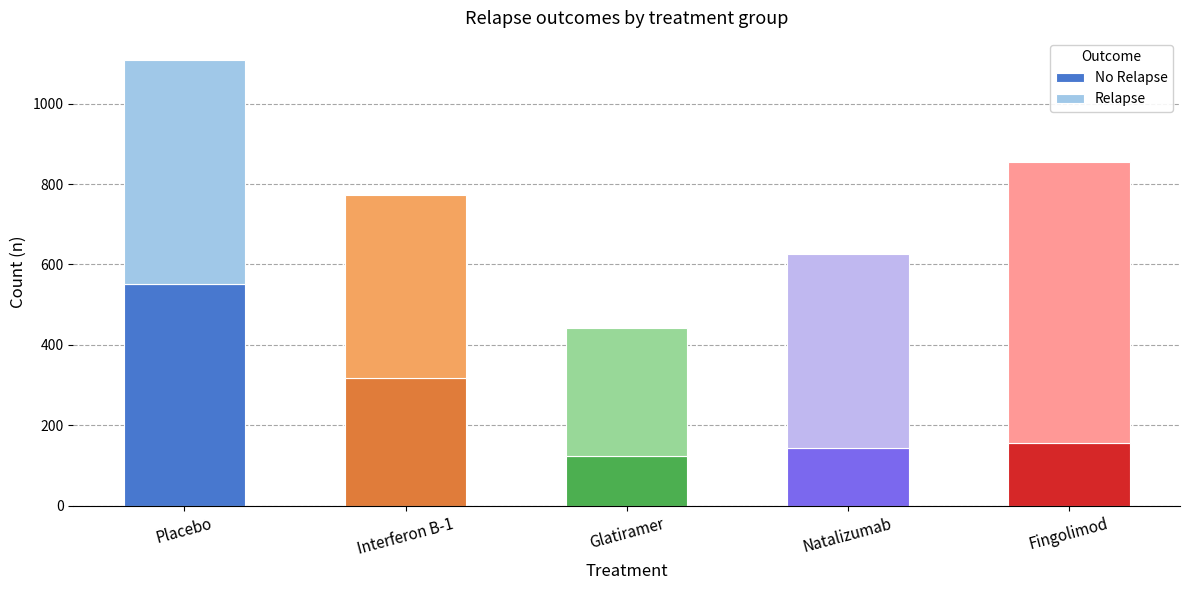

The Relapse series shows 455 at Interferon B-1. True or false?

True